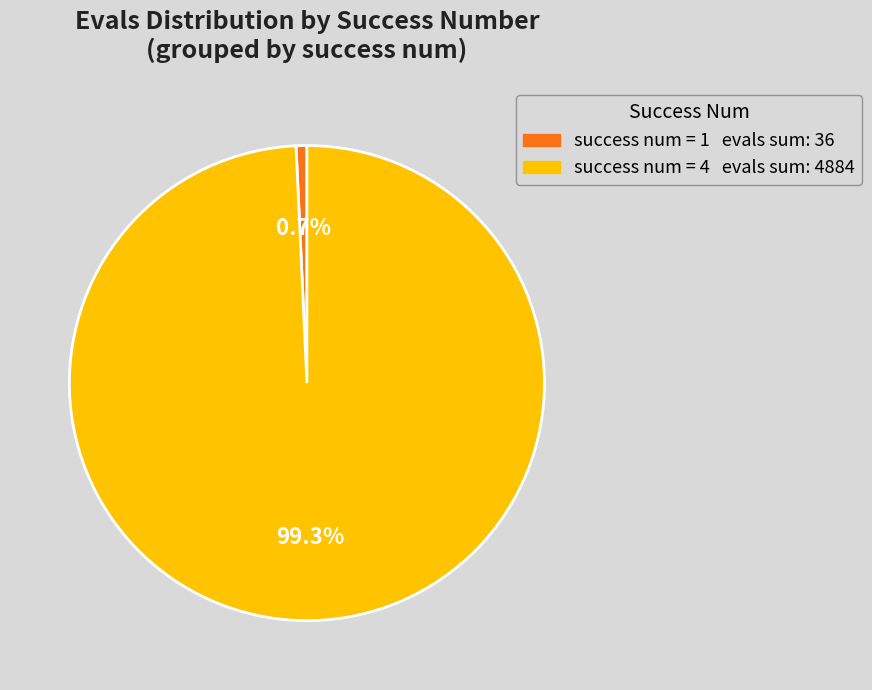

Does any single category account for the majority?

Yes